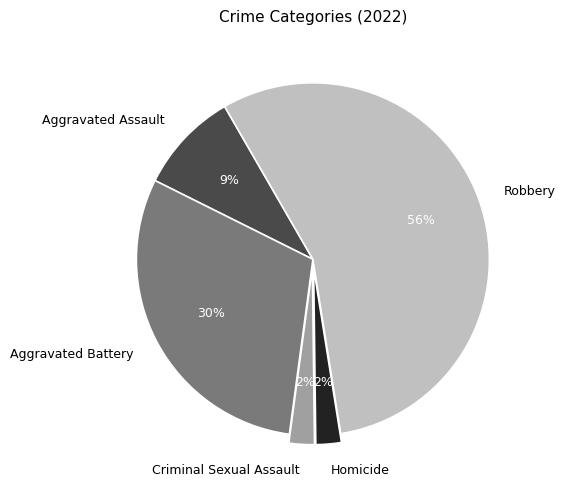

To the nearest percent, what is the average slice percentage?

20%